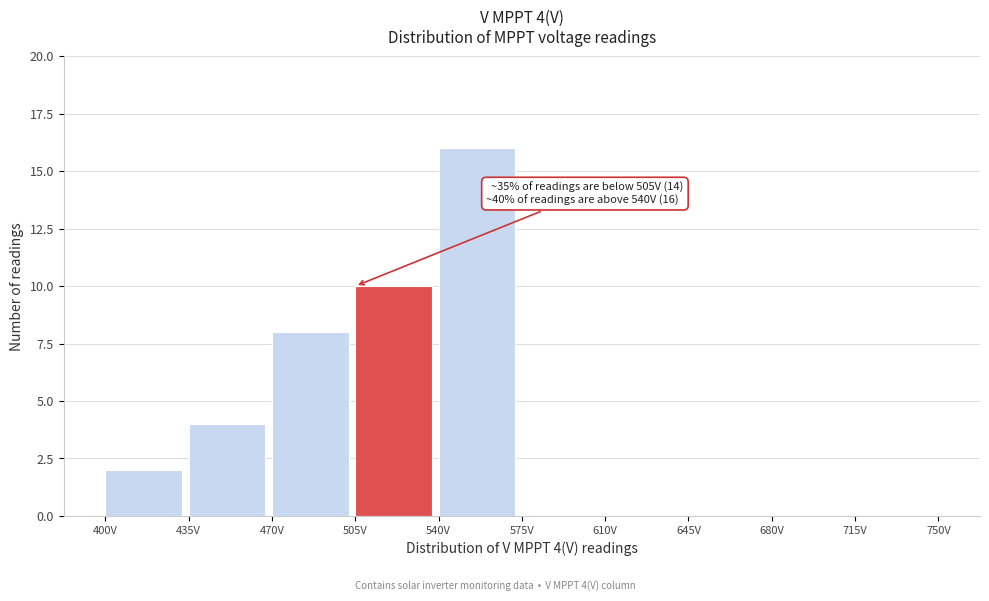

Which range on the x-axis has the tallest bar?

540 to 575